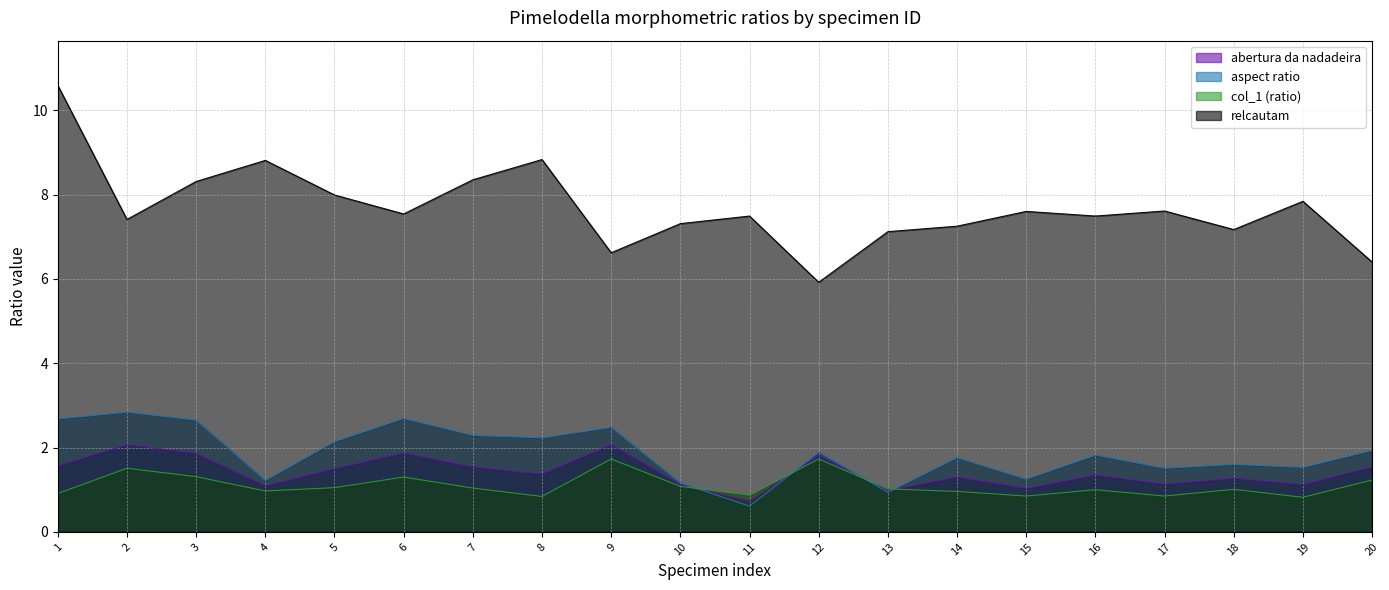

True or false: abertura_da_nadadeira and relcautam intersect in this chart.

False